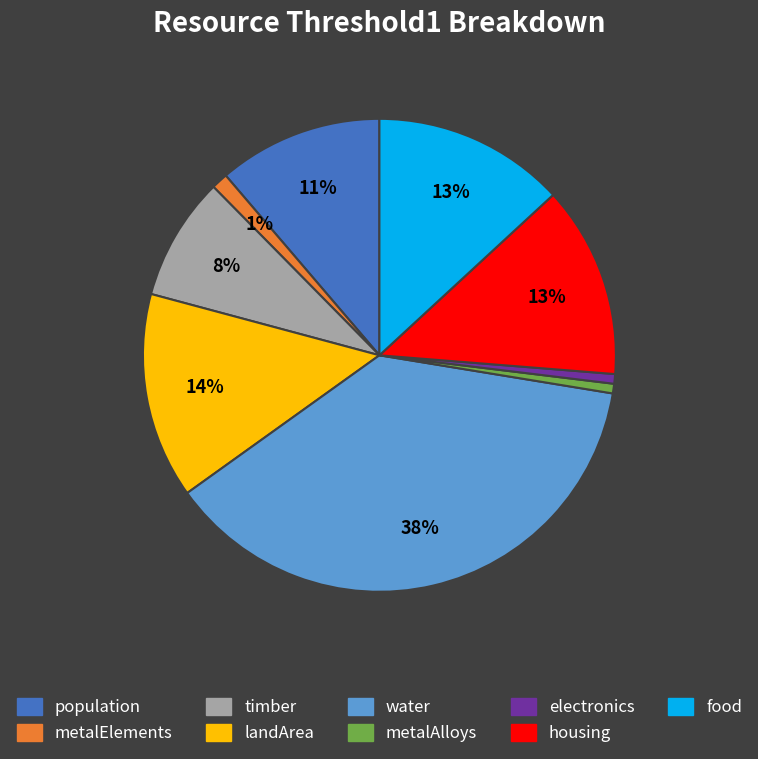

Which has a higher value, landArea or food?

landArea